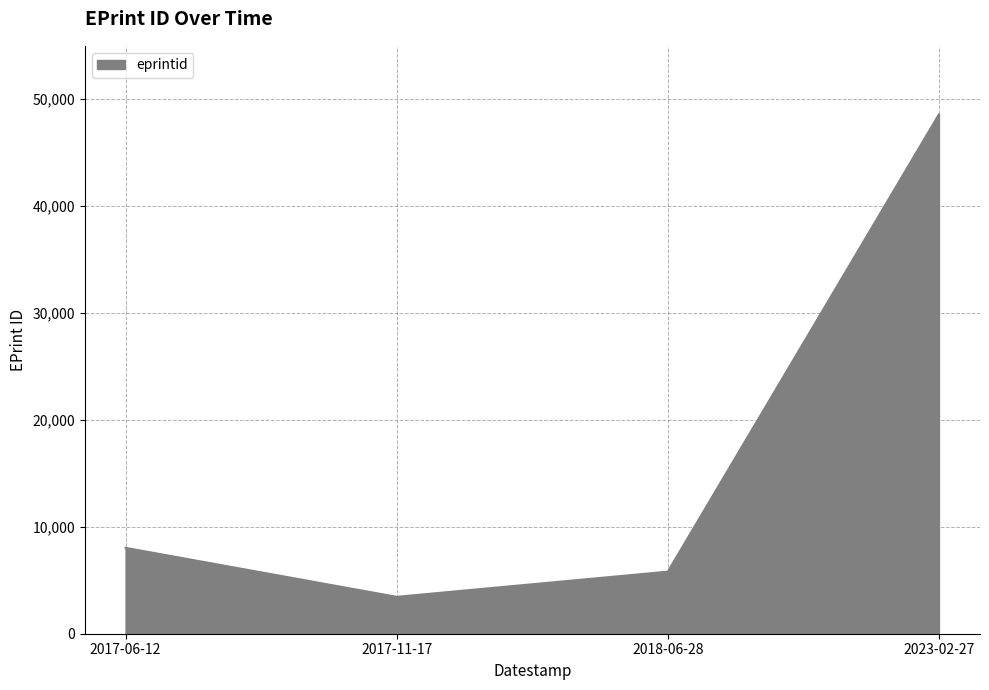

Reading left to right, extract all data points from this chart.

8035	3450	5806	48590